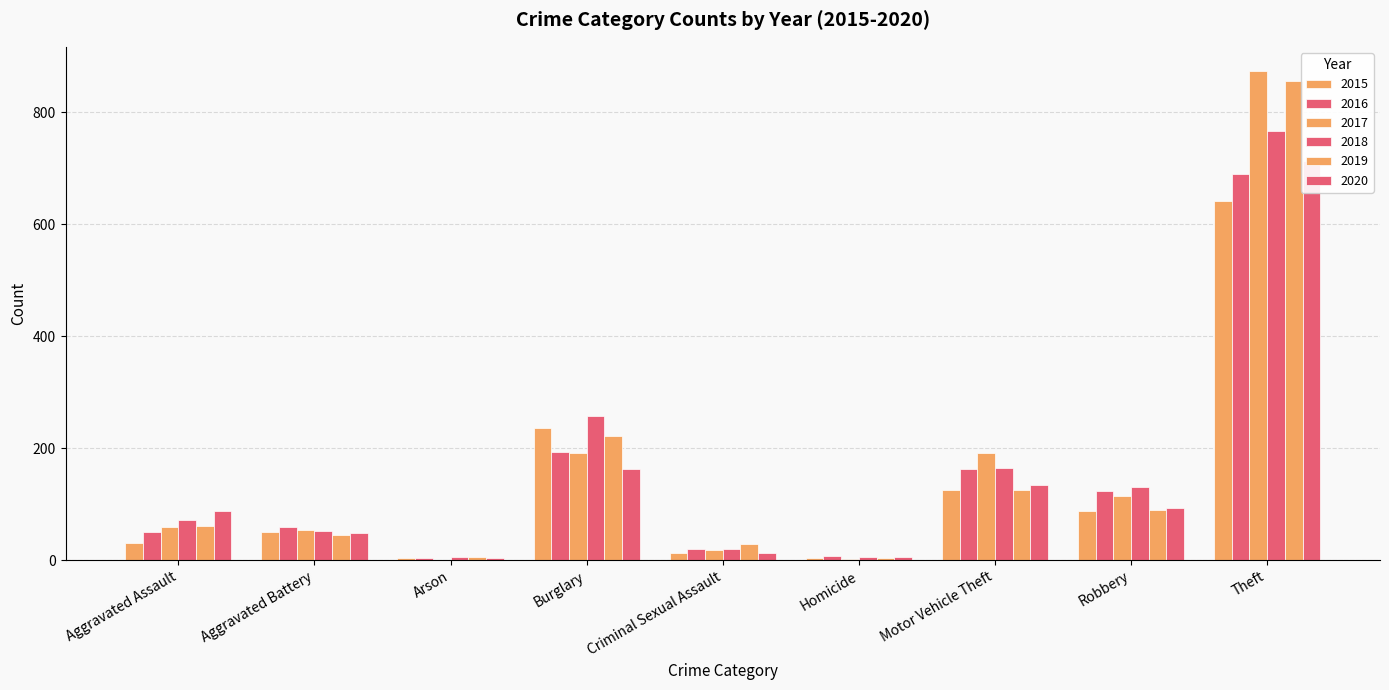

What is the total value across all series at Aggravated Battery?

309